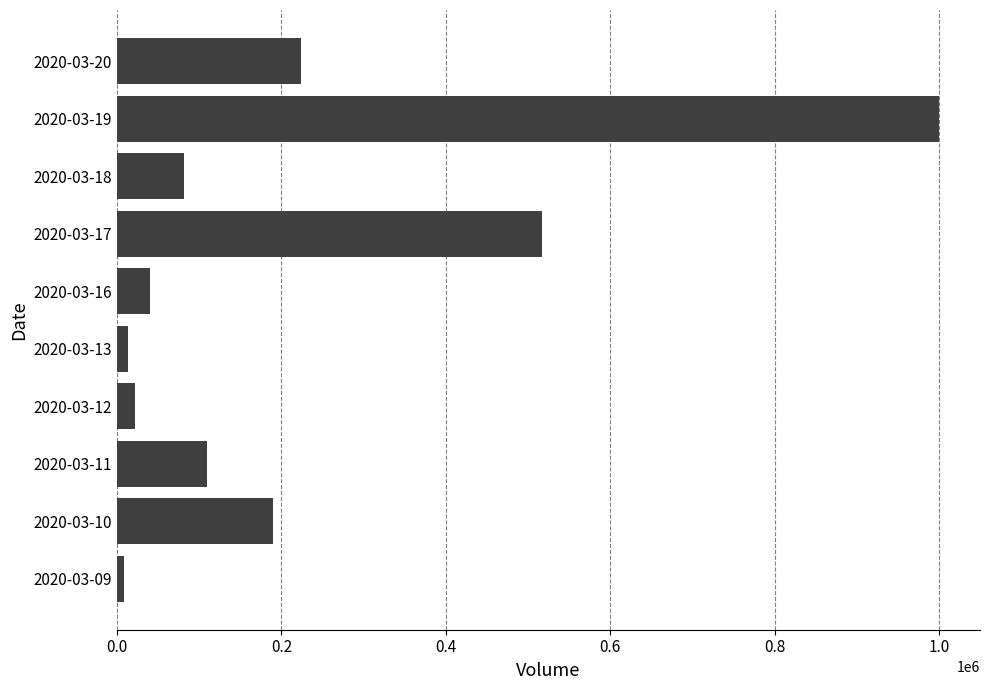

At which category does the chart reach its peak across all series?

2020-03-19